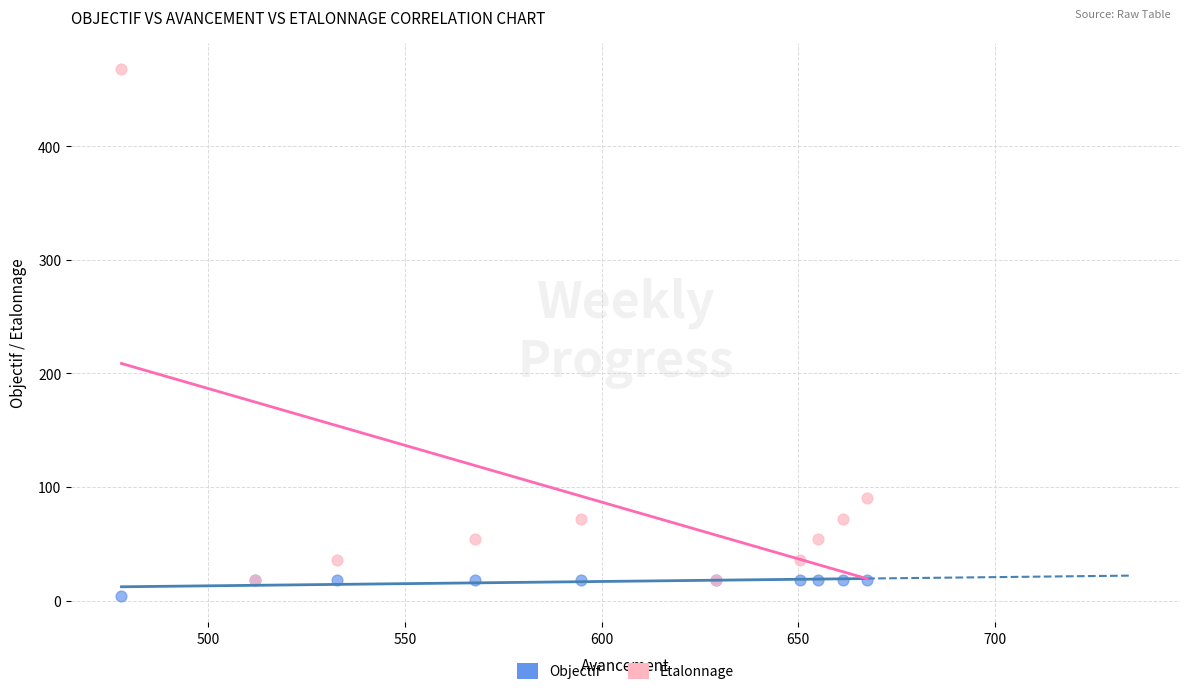

Across all series, what Y value is closest to 236?

90